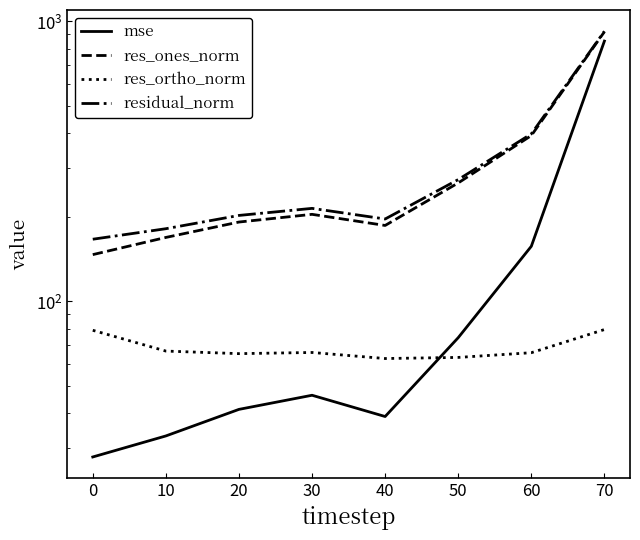

Does the chart display data point markers on the line(s)?

No